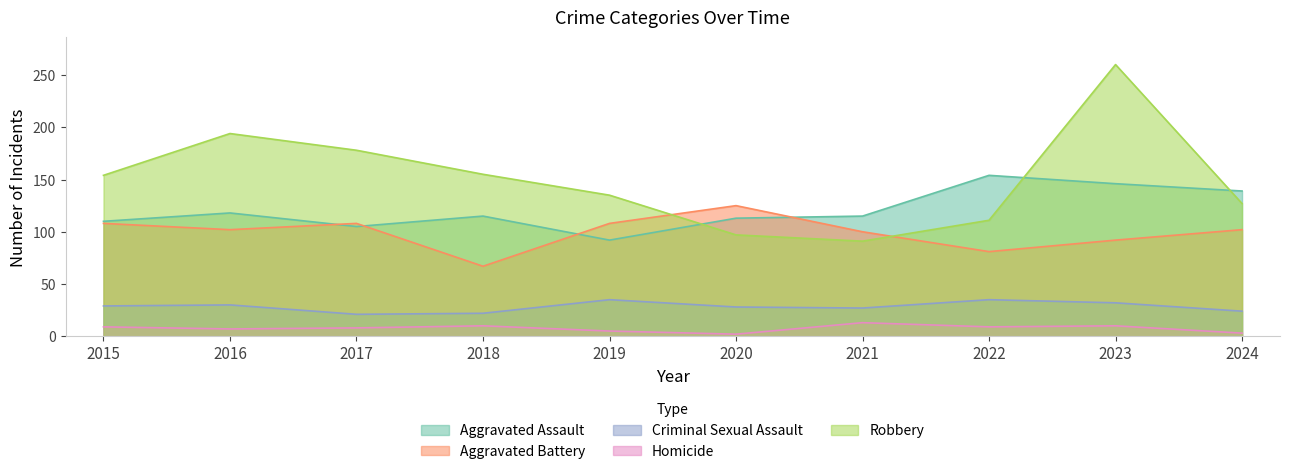

What is the highest value of the Aggravated Assault series?

154